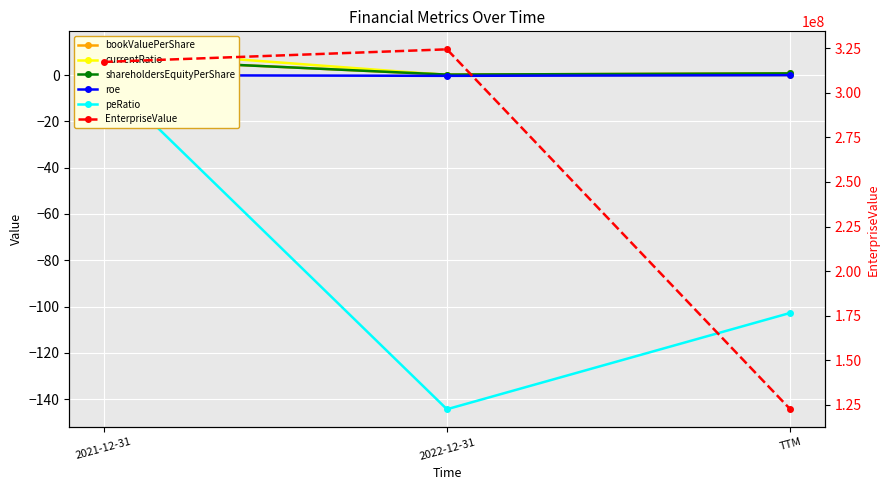

What are all the series names shown in the legend?

bookValuePerShare, currentRatio, shareholdersEquityPerShare, roe, peRatio, EnterpriseValue